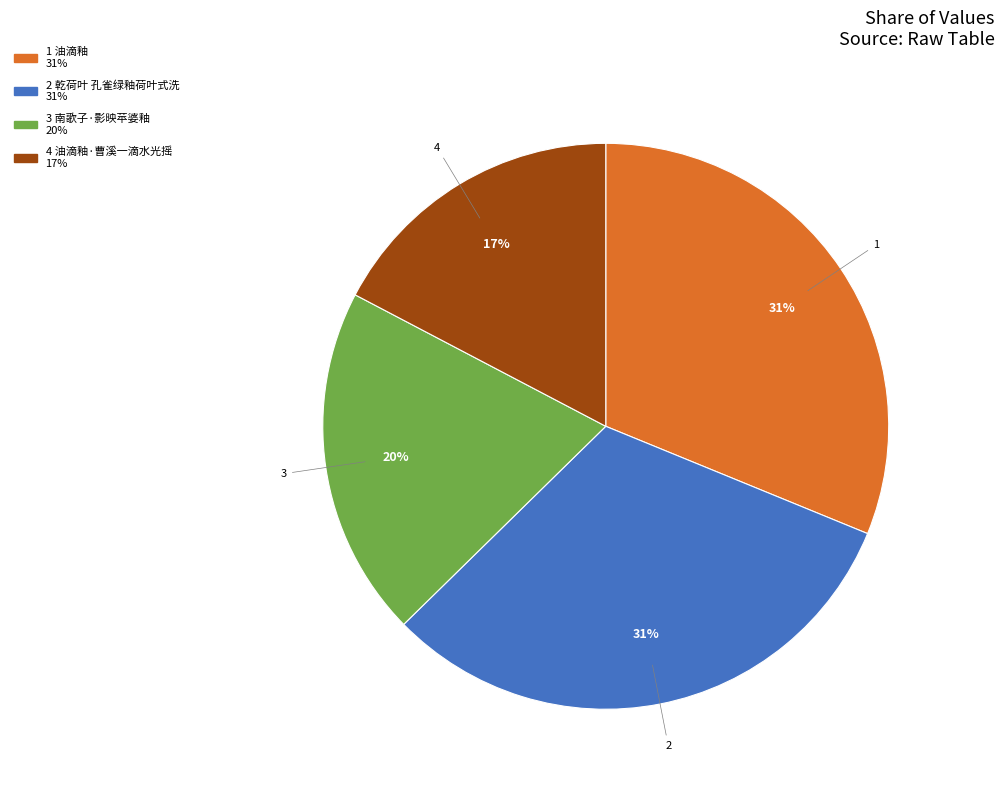

To the nearest percent, what is the average slice percentage?

25%